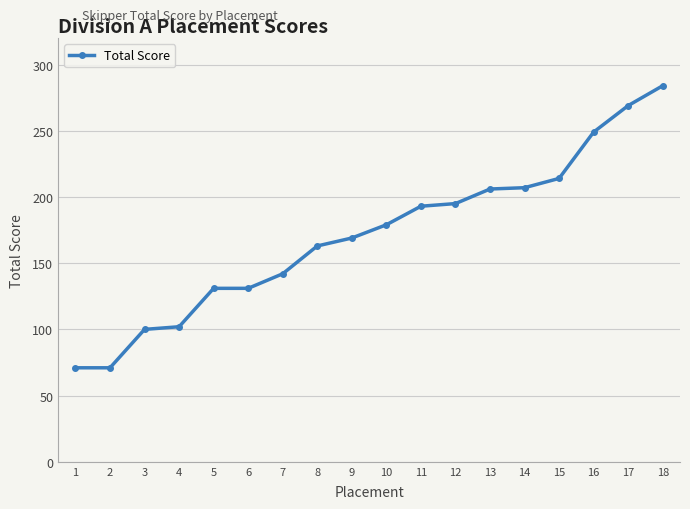

What is the value of the 11th point from the left?

193